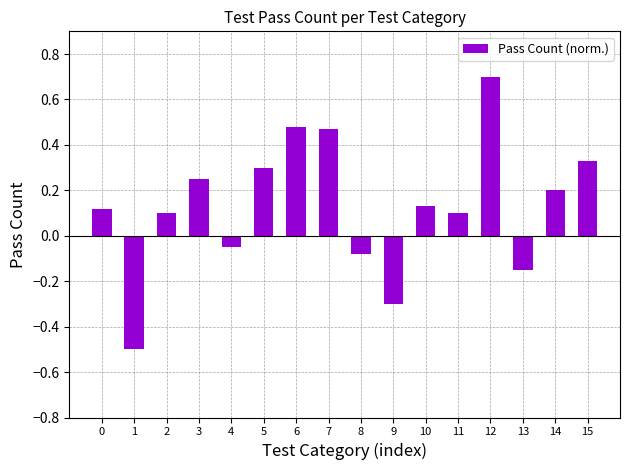

What is the smallest value displayed?

-0.5